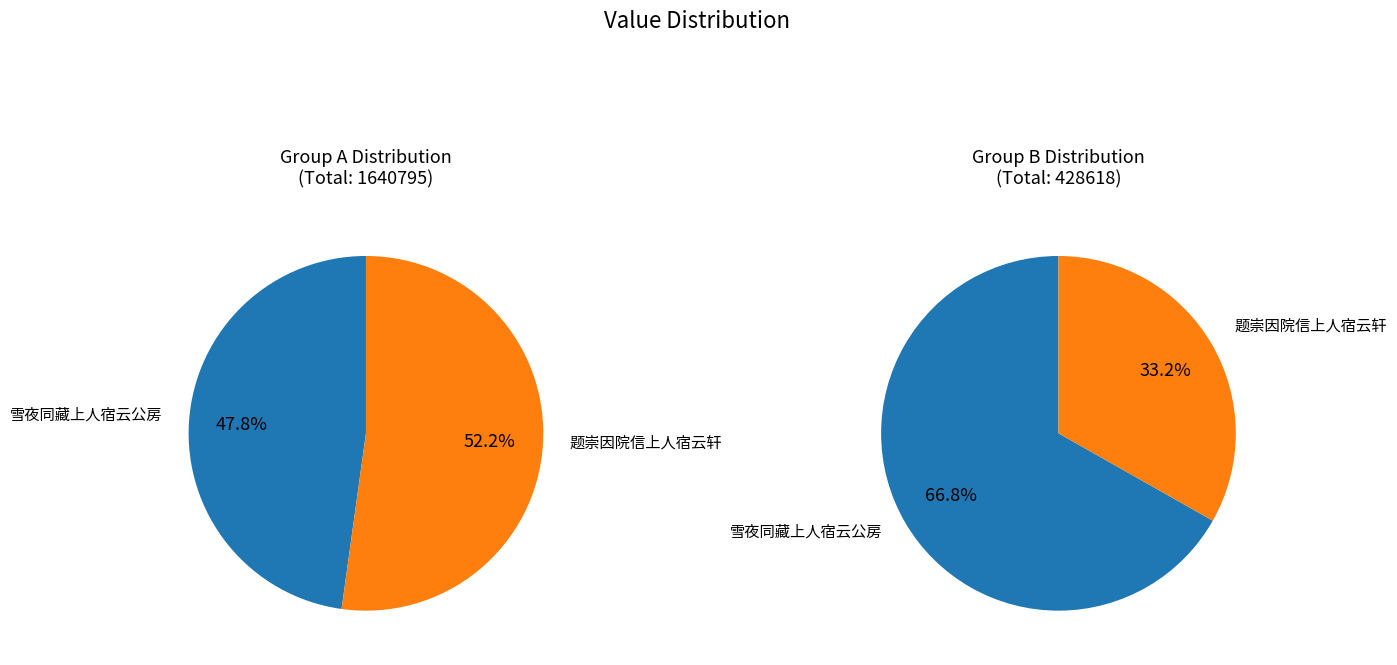

Which slice is the smallest?

题崇因院信上人宿云轩